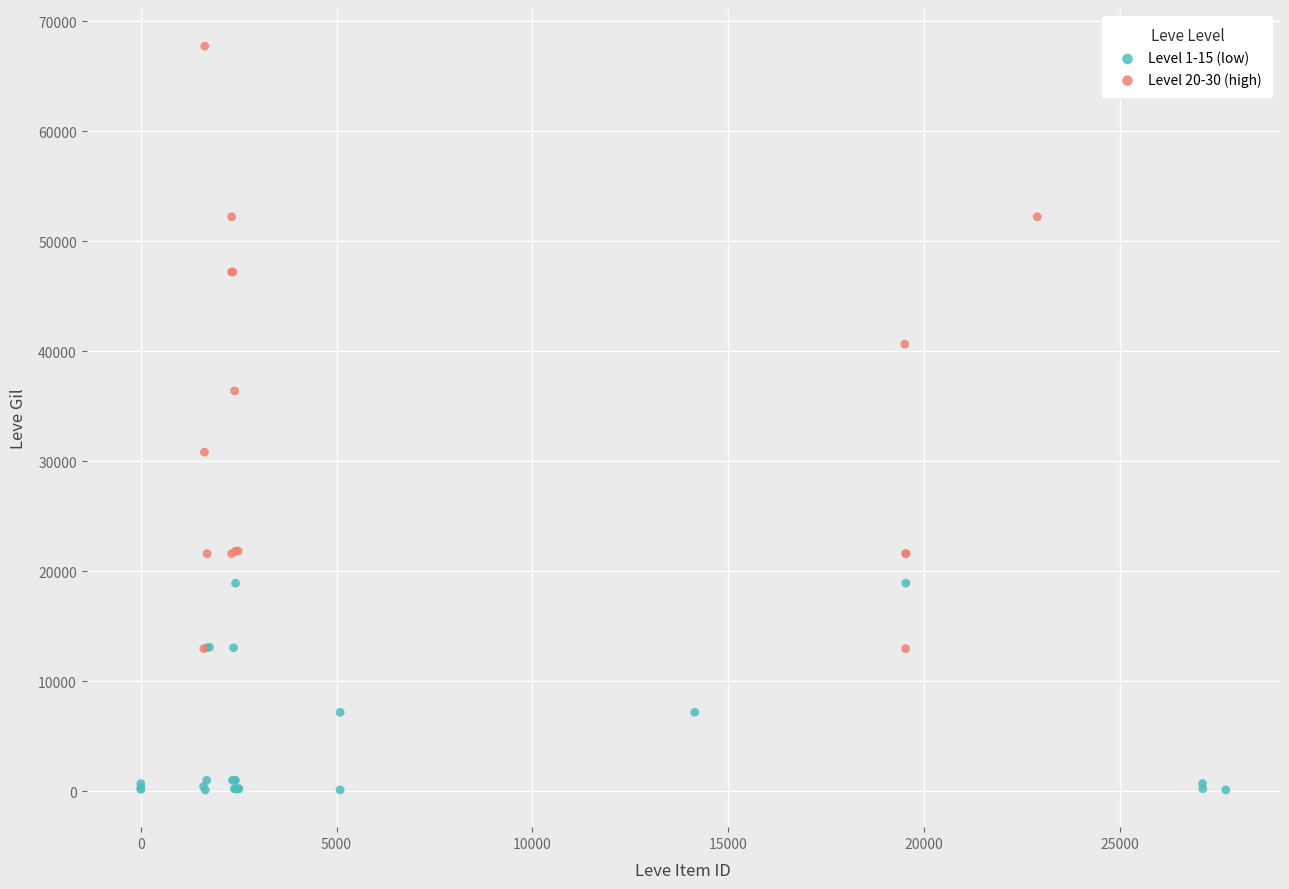

Which series reaches the maximum Y coordinate?

Level 20-30 (high)